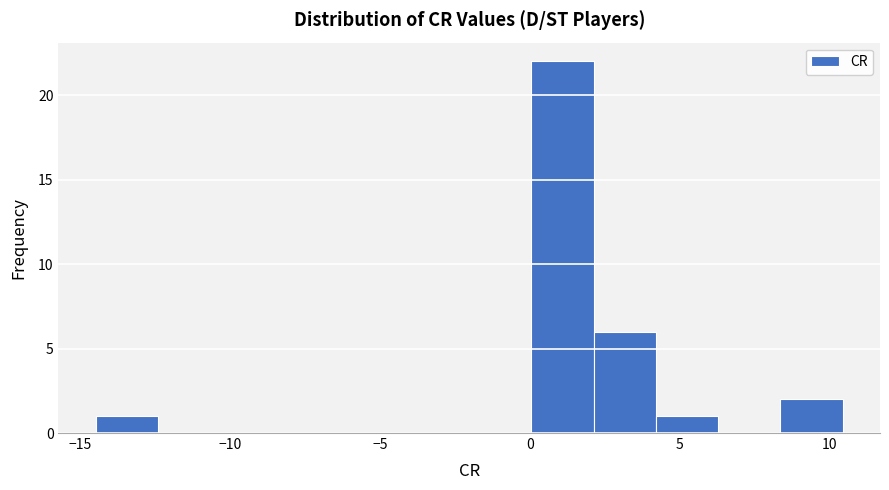

Over which range of the x-axis is the bar tallest?

0.0 to 2.0